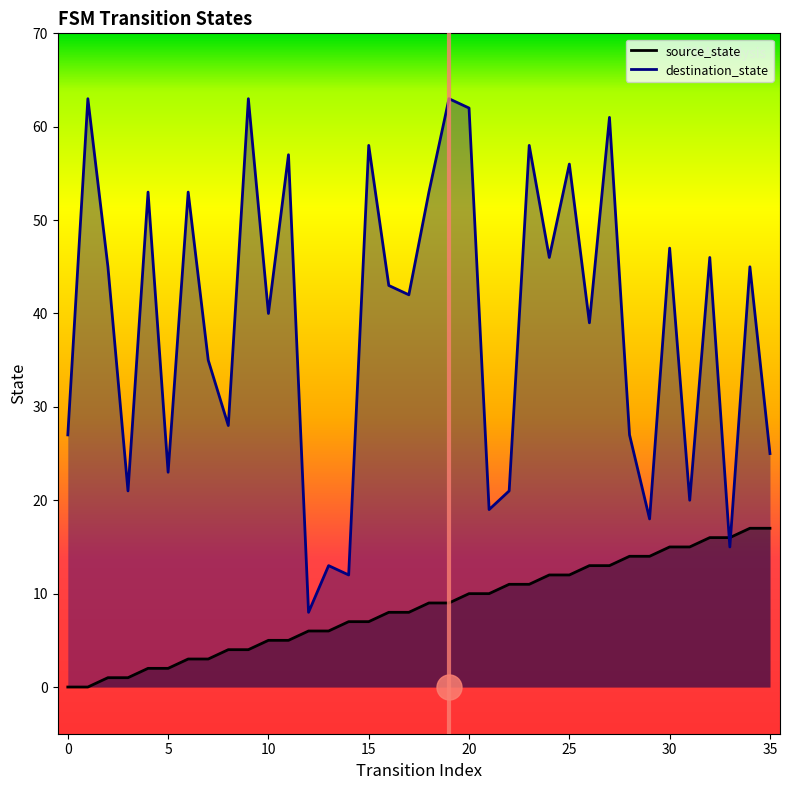

List the series in order of their overall mean, highest first.

destination_state, source_state